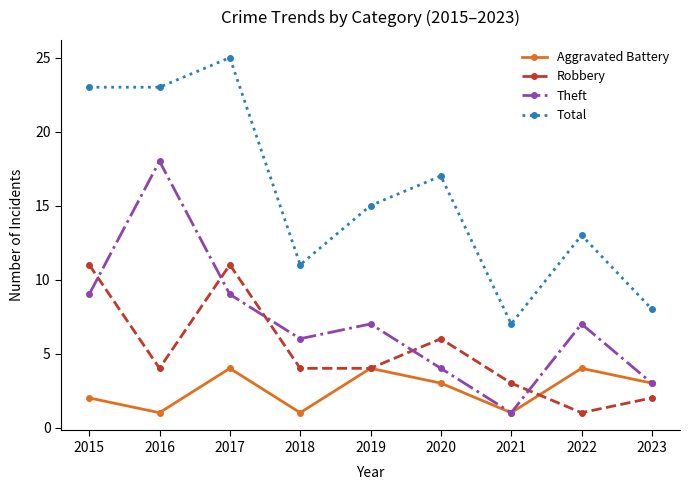

What is the sum of all Robbery values?

46